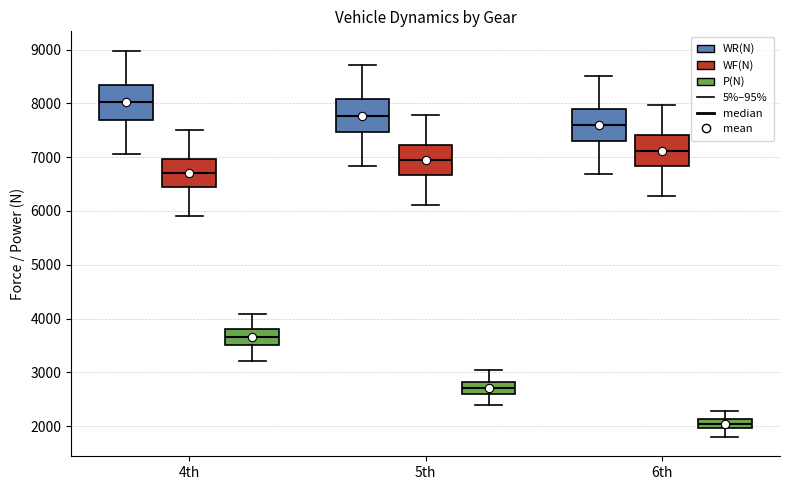

Where does the upper whisker of the box for 4th (P(N)) end on the y-axis? The values are not printed on the chart, so give them approximately, as read against the axis.

4100